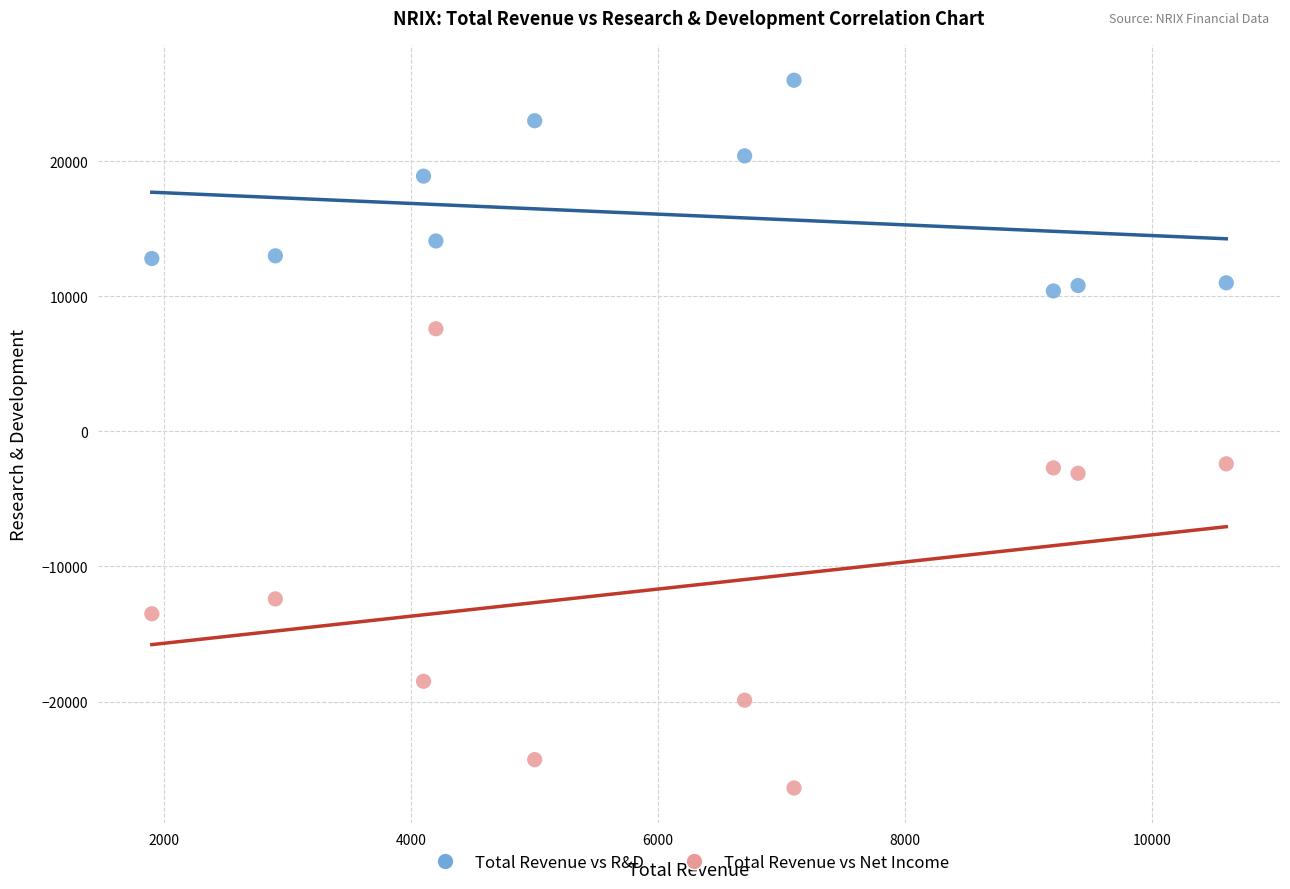

Across all data points, what is the range of Y values (max minus min)?

52400